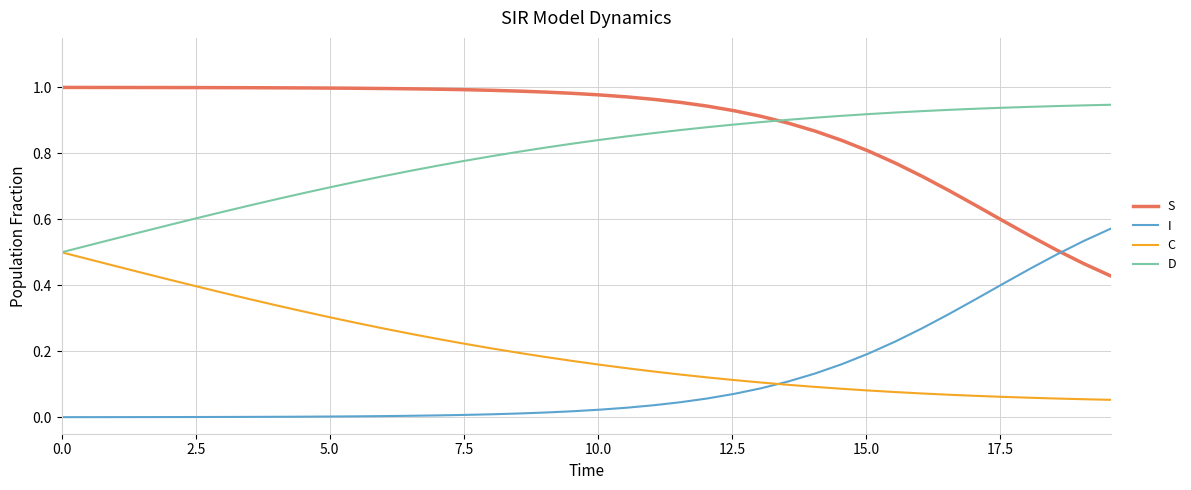

List the series in order of their peak value, lowest first.

C, I, D, S